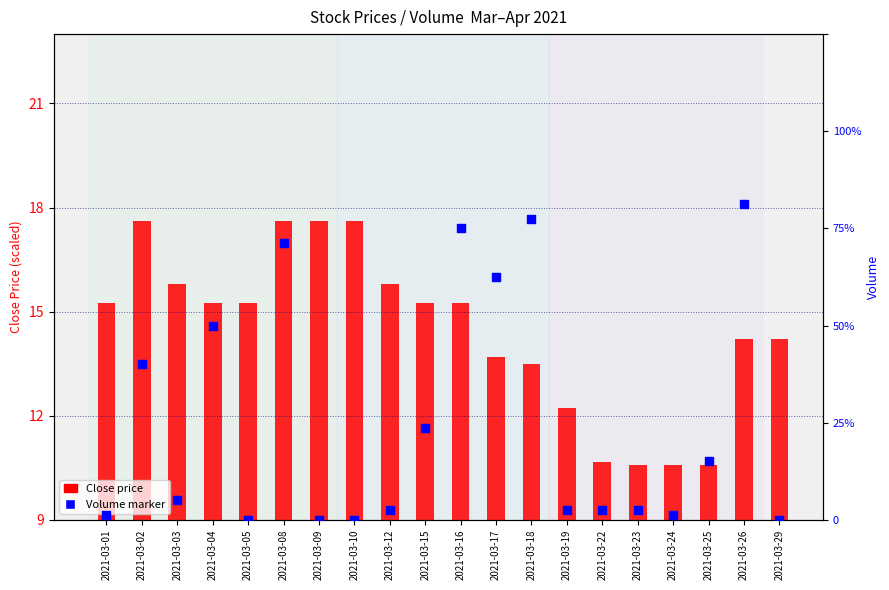

What is the total value across all series at 2021-03-15?

1906.3